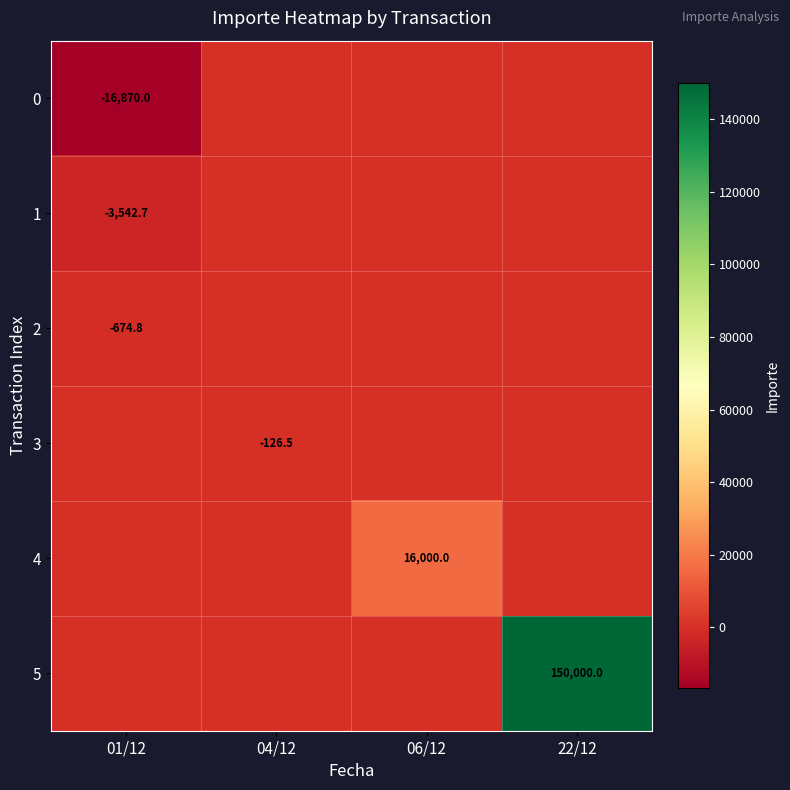

Is it true that 1 equals -4885.3 at 01/12?

False